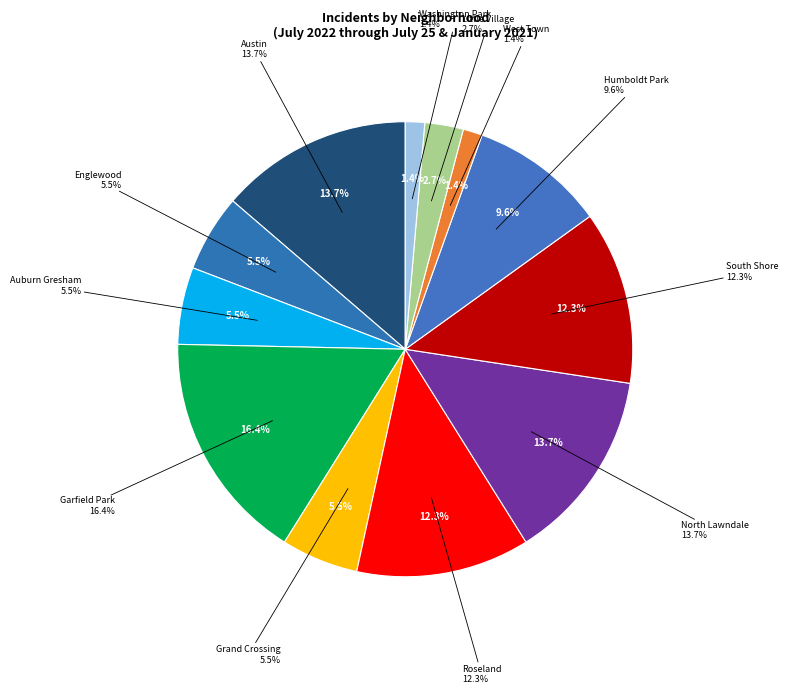

Which category has the biggest portion of the pie?

Garfield Park